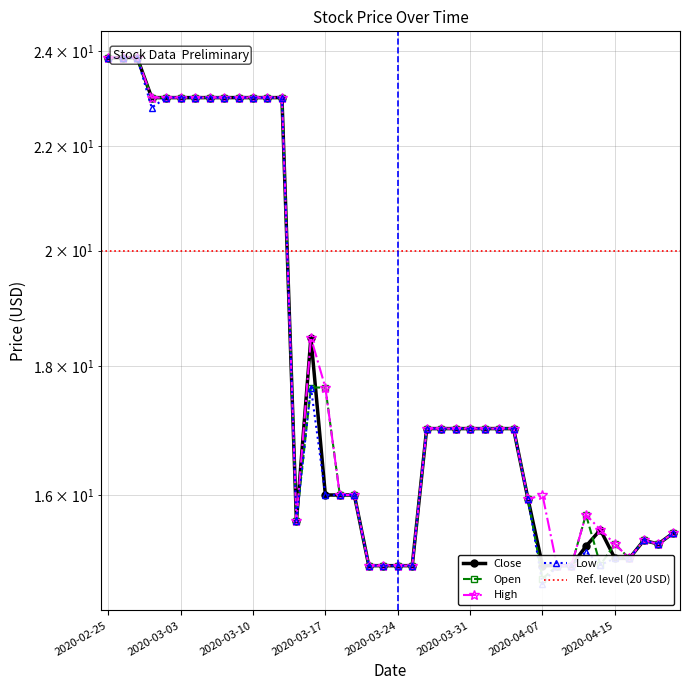

Reading left to right, transcribe all the data shown in this chart.

Close: 2020-02-25=23.9	2020-02-26=23.9	2020-02-27=23.9	2020-02-28=23.0	2020-03-02=23.0	2020-03-03=23.0	2020-03-04=23.0	2020-03-05=23.0	2020-03-06=23.0	2020-03-09=23.0	2020-03-10=23.0	2020-03-11=23.0	2020-03-12=23.0	2020-03-13=15.6	2020-03-16=18.5	2020-03-17=16.0	2020-03-18=16.0	2020-03-19=16.0	2020-03-20=15.0	2020-03-23=15.0	2020-03-24=15.0	2020-03-25=15.0	2020-03-26=17.0	2020-03-27=17.0	2020-03-30=17.0	2020-03-31=17.0	2020-04-01=17.0	2020-04-02=17.0	2020-04-03=17.0	2020-04-06=15.9	2020-04-07=15.0	2020-04-08=15.0	2020-04-09=15.0	2020-04-13=15.3	2020-04-14=15.5	2020-04-15=15.1	2020-04-16=15.1	2020-04-17=15.3	2020-04-20=15.3	2020-04-21=15.4
Open: 2020-02-25=23.9	2020-02-26=23.9	2020-02-27=23.9	2020-02-28=23.0	2020-03-02=23.0	2020-03-03=23.0	2020-03-04=23.0	2020-03-05=23.0	2020-03-06=23.0	2020-03-09=23.0	2020-03-10=23.0	2020-03-11=23.0	2020-03-12=23.0	2020-03-13=15.6	2020-03-16=17.6	2020-03-17=17.6	2020-03-18=16.0	2020-03-19=16.0	2020-03-20=15.0	2020-03-23=15.0	2020-03-24=15.0	2020-03-25=15.0	2020-03-26=17.0	2020-03-27=17.0	2020-03-30=17.0	2020-03-31=17.0	2020-04-01=17.0	2020-04-02=17.0	2020-04-03=17.0	2020-04-06=15.9	2020-04-07=14.8	2020-04-08=15.0	2020-04-09=15.0	2020-04-13=15.7	2020-04-14=15.0	2020-04-15=15.3	2020-04-16=15.1	2020-04-17=15.3	2020-04-20=15.3	2020-04-21=15.4
High: 2020-02-25=23.9	2020-02-26=23.9	2020-02-27=23.9	2020-02-28=23.0	2020-03-02=23.0	2020-03-03=23.0	2020-03-04=23.0	2020-03-05=23.0	2020-03-06=23.0	2020-03-09=23.0	2020-03-10=23.0	2020-03-11=23.0	2020-03-12=23.0	2020-03-13=15.6	2020-03-16=18.5	2020-03-17=17.6	2020-03-18=16.0	2020-03-19=16.0	2020-03-20=15.0	2020-03-23=15.0	2020-03-24=15.0	2020-03-25=15.0	2020-03-26=17.0	2020-03-27=17.0	2020-03-30=17.0	2020-03-31=17.0	2020-04-01=17.0	2020-04-02=17.0	2020-04-03=17.0	2020-04-06=15.9	2020-04-07=16.0	2020-04-08=15.0	2020-04-09=15.0	2020-04-13=15.7	2020-04-14=15.5	2020-04-15=15.3	2020-04-16=15.1	2020-04-17=15.3	2020-04-20=15.3	2020-04-21=15.4
Low: 2020-02-25=23.9	2020-02-26=23.9	2020-02-27=23.9	2020-02-28=22.8	2020-03-02=23.0	2020-03-03=23.0	2020-03-04=23.0	2020-03-05=23.0	2020-03-06=23.0	2020-03-09=23.0	2020-03-10=23.0	2020-03-11=23.0	2020-03-12=23.0	2020-03-13=15.6	2020-03-16=17.6	2020-03-17=16.0	2020-03-18=16.0	2020-03-19=16.0	2020-03-20=15.0	2020-03-23=15.0	2020-03-24=15.0	2020-03-25=15.0	2020-03-26=17.0	2020-03-27=17.0	2020-03-30=17.0	2020-03-31=17.0	2020-04-01=17.0	2020-04-02=17.0	2020-04-03=17.0	2020-04-06=15.9	2020-04-07=14.7	2020-04-08=15.0	2020-04-09=15.0	2020-04-13=15.2	2020-04-14=15.0	2020-04-15=15.1	2020-04-16=15.1	2020-04-17=15.3	2020-04-20=15.3	2020-04-21=15.4